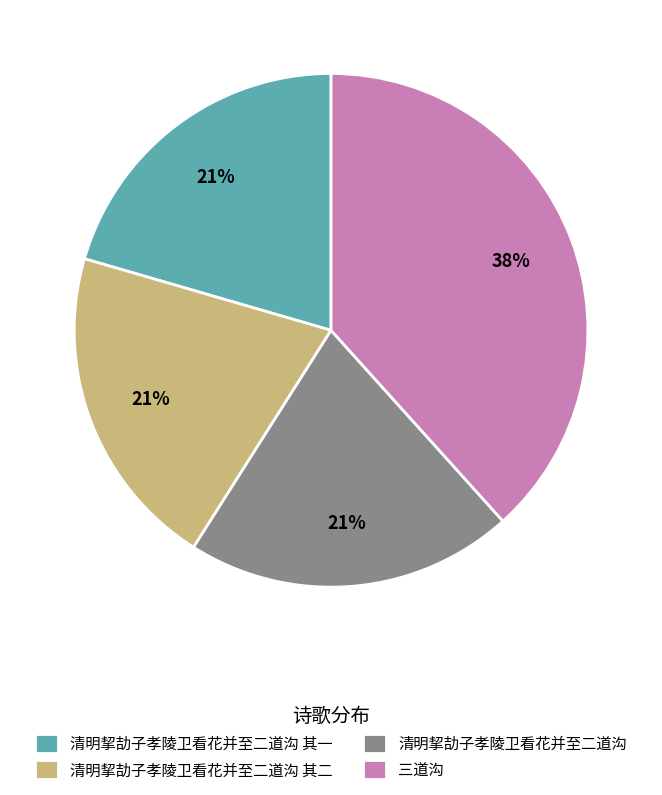

True or false: 清明挈劼子孝陵卫看花并至二道沟 其二 accounts for 12% of the total.

False